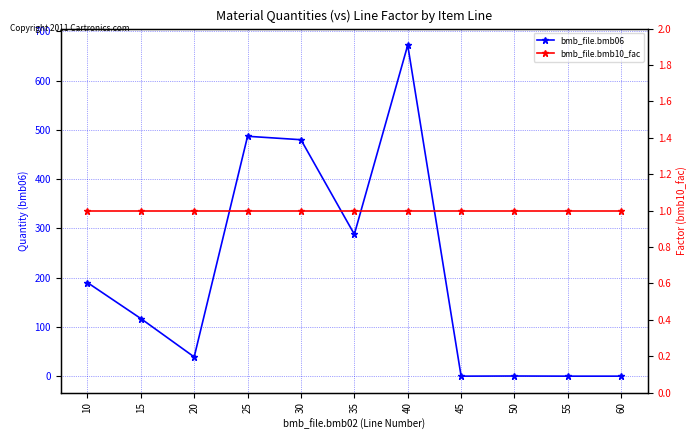

True or false: bmb_file.bmb06 has a value of 0.3 at 50.

True